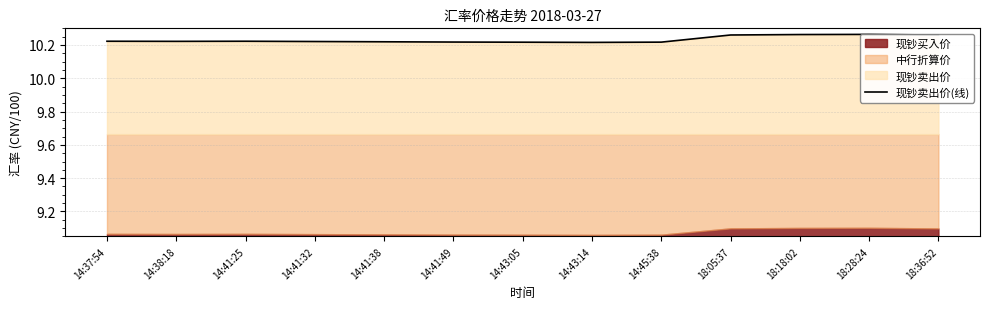

What is the average value?

10.2